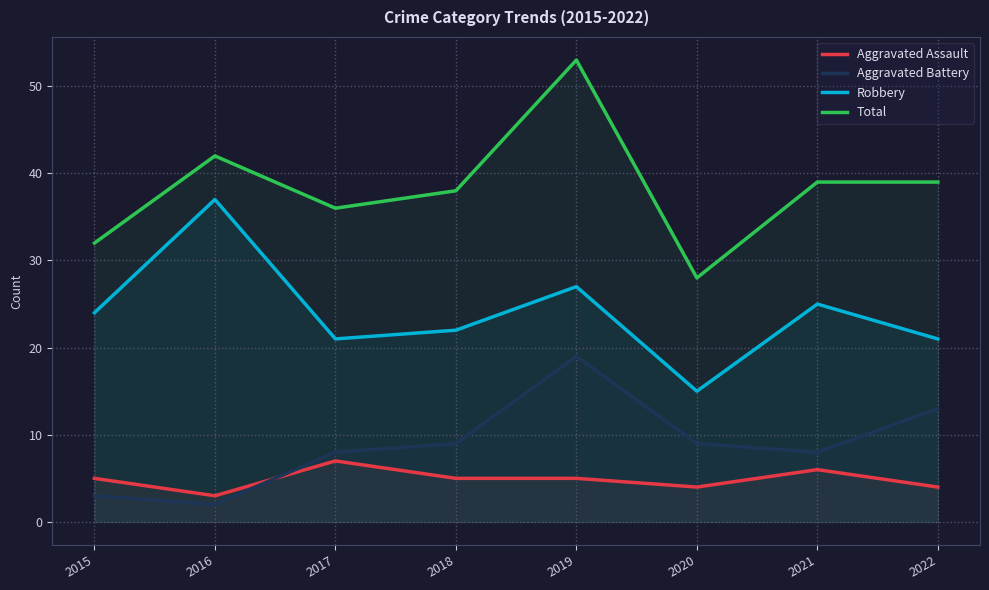

What value does the Robbery series have at 2021, to the nearest 10?

20